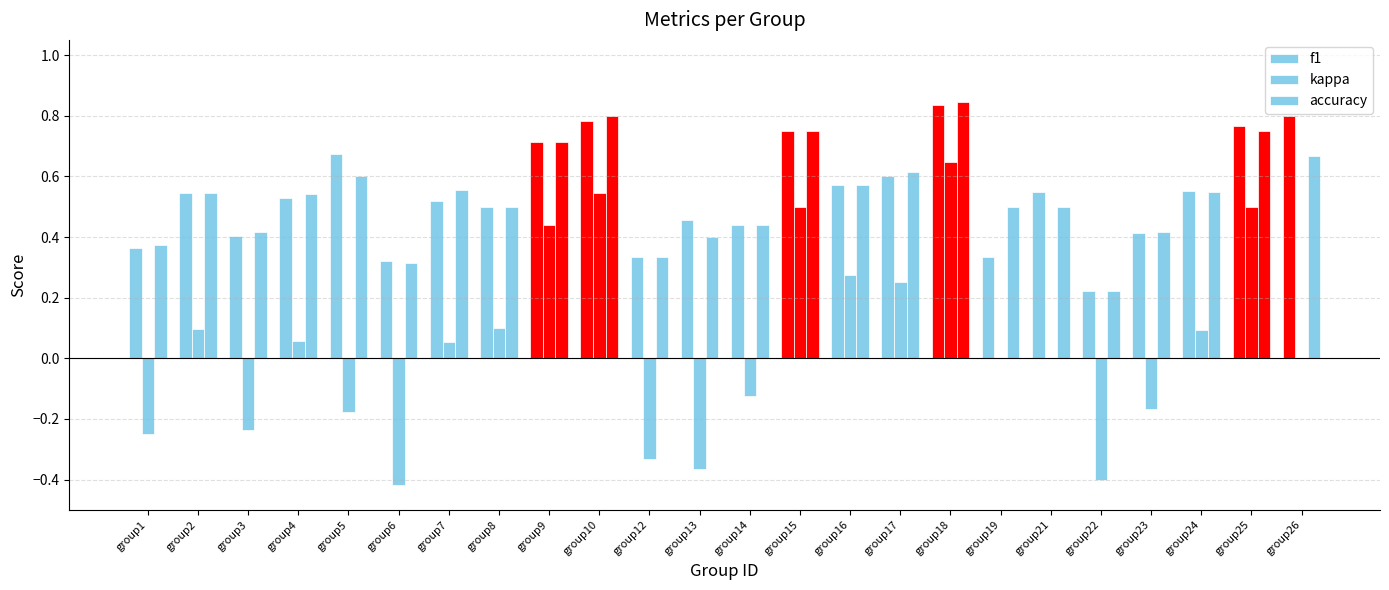

At which category is the sum across all series the highest?

group18